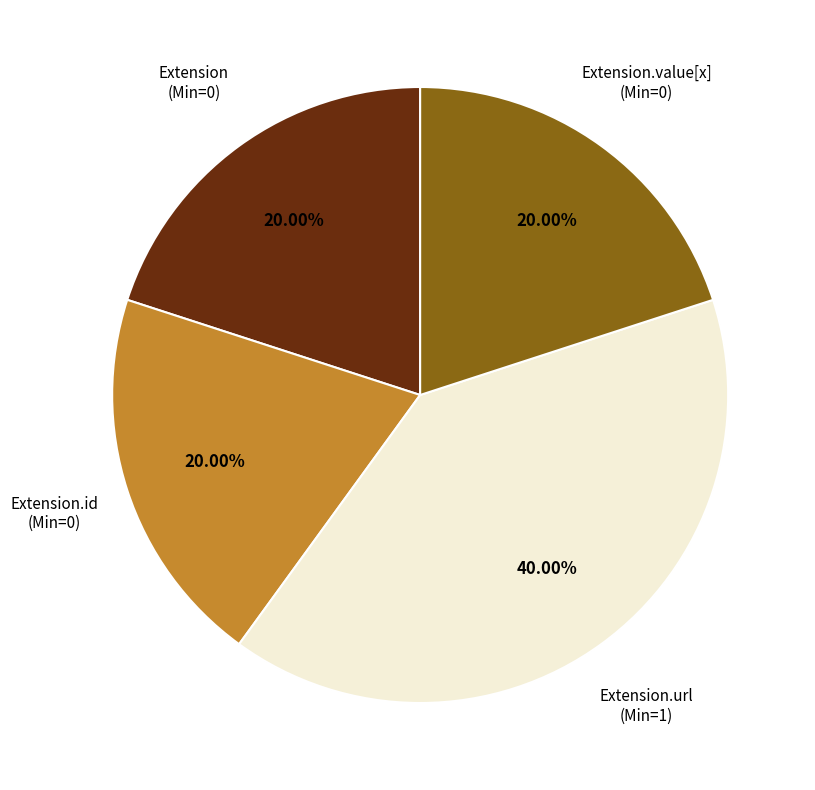

Is there a majority slice in this chart?

No